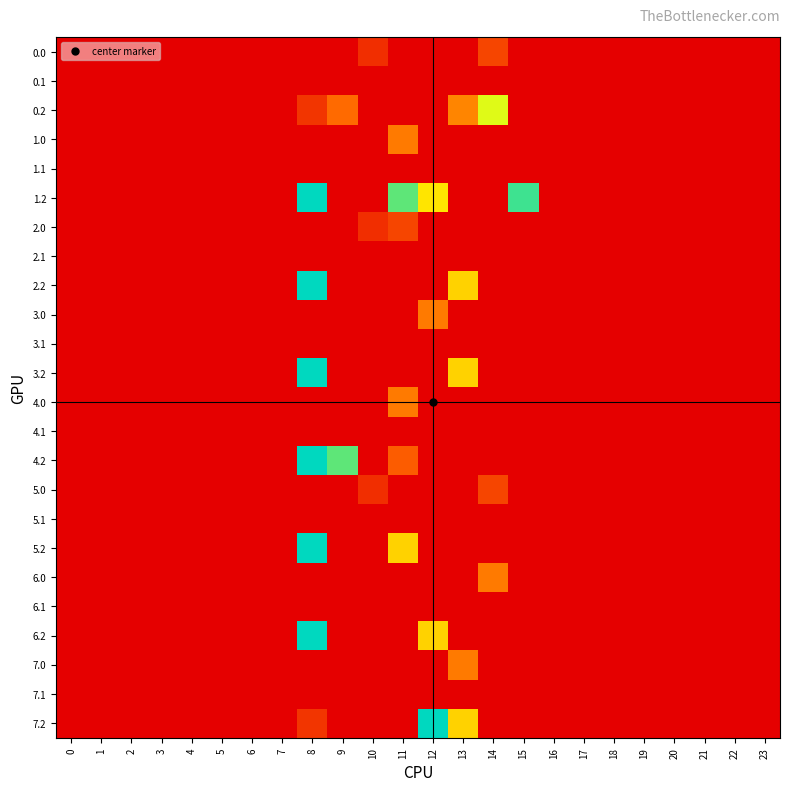

Reading left to right, list all the values displayed in this chart.

0.0: 0=0.0	1=0.0	2=0.0	3=0.0	4=0.0	5=0.0	6=0.0	7=0.0	8=0.0	9=0.0	10=11.0	11=0.0	12=0.0	13=0.0	14=16.7	15=0.0	16=0.0	17=0.0	18=0.0	19=0.0	20=0.0	21=0.0	22=0.0	23=0.0
0.1: 0=0.0	1=0.0	2=0.0	3=0.0	4=0.0	5=0.0	6=0.0	7=0.0	8=0.0	9=0.0	10=0.0	11=0.0	12=0.0	13=0.0	14=0.0	15=0.0	16=0.0	17=0.0	18=0.0	19=0.0	20=0.0	21=0.0	22=0.0	23=0.0
0.2: 0=0.0	1=0.0	2=0.0	3=0.0	4=0.0	5=0.0	6=0.0	7=0.0	8=12.8	9=144.2	10=0.0	11=0.0	12=0.0	13=29.2	14=117.8	15=169.0	16=0.0	17=0.0	18=0.0	19=0.0	20=0.0	21=0.0	22=0.0	23=0.0
1.0: 0=0.0	1=0.0	2=0.0	3=0.0	4=0.0	5=0.0	6=0.0	7=0.0	8=0.0	9=0.0	10=0.0	11=27.6	12=0.0	13=0.0	14=0.0	15=0.0	16=0.0	17=0.0	18=0.0	19=0.0	20=0.0	21=0.0	22=0.0	23=0.0
1.1: 0=0.0	1=0.0	2=0.0	3=0.0	4=0.0	5=0.0	6=0.0	7=0.0	8=0.0	9=0.0	10=0.0	11=0.0	12=0.0	13=0.0	14=0.0	15=0.0	16=0.0	17=0.0	18=0.0	19=0.0	20=0.0	21=0.0	22=0.0	23=0.0
1.2: 0=0.0	1=0.0	2=0.0	3=0.0	4=0.0	5=0.0	6=0.0	7=0.0	8=93.6	9=169.0	10=0.0	11=63.4	12=44.5	13=0.0	14=0.0	15=102.5	16=0.0	17=0.0	18=0.0	19=0.0	20=0.0	21=0.0	22=0.0	23=0.0
2.0: 0=0.0	1=0.0	2=0.0	3=0.0	4=0.0	5=0.0	6=0.0	7=0.0	8=0.0	9=0.0	10=11.0	11=16.7	12=0.0	13=0.0	14=0.0	15=0.0	16=0.0	17=0.0	18=0.0	19=0.0	20=0.0	21=0.0	22=0.0	23=0.0
2.1: 0=0.0	1=0.0	2=0.0	3=0.0	4=0.0	5=0.0	6=0.0	7=0.0	8=0.0	9=0.0	10=0.0	11=0.0	12=0.0	13=0.0	14=0.0	15=0.0	16=0.0	17=0.0	18=0.0	19=0.0	20=0.0	21=0.0	22=0.0	23=0.0
2.2: 0=0.0	1=0.0	2=0.0	3=0.0	4=0.0	5=0.0	6=0.0	7=0.0	8=93.6	9=169.0	10=0.0	11=0.0	12=0.0	13=41.4	14=0.0	15=169.0	16=0.0	17=0.0	18=0.0	19=0.0	20=0.0	21=0.0	22=0.0	23=0.0
3.0: 0=0.0	1=0.0	2=0.0	3=0.0	4=0.0	5=0.0	6=0.0	7=0.0	8=0.0	9=0.0	10=0.0	11=0.0	12=27.6	13=0.0	14=0.0	15=0.0	16=0.0	17=0.0	18=0.0	19=0.0	20=0.0	21=0.0	22=0.0	23=0.0
3.1: 0=0.0	1=0.0	2=0.0	3=0.0	4=0.0	5=0.0	6=0.0	7=0.0	8=0.0	9=0.0	10=0.0	11=0.0	12=0.0	13=0.0	14=0.0	15=0.0	16=0.0	17=0.0	18=0.0	19=0.0	20=0.0	21=0.0	22=0.0	23=0.0
3.2: 0=0.0	1=0.0	2=0.0	3=0.0	4=0.0	5=0.0	6=0.0	7=0.0	8=93.6	9=0.0	10=0.0	11=0.0	12=169.0	13=41.4	14=0.0	15=169.0	16=0.0	17=0.0	18=0.0	19=0.0	20=0.0	21=0.0	22=0.0	23=0.0
4.0: 0=0.0	1=0.0	2=0.0	3=0.0	4=0.0	5=0.0	6=0.0	7=0.0	8=0.0	9=0.0	10=0.0	11=27.6	12=0.0	13=0.0	14=0.0	15=0.0	16=0.0	17=0.0	18=0.0	19=0.0	20=0.0	21=0.0	22=0.0	23=0.0
4.1: 0=0.0	1=0.0	2=0.0	3=0.0	4=0.0	5=0.0	6=0.0	7=0.0	8=0.0	9=0.0	10=0.0	11=0.0	12=0.0	13=0.0	14=0.0	15=0.0	16=0.0	17=0.0	18=0.0	19=0.0	20=0.0	21=0.0	22=0.0	23=0.0
4.2: 0=0.0	1=0.0	2=0.0	3=0.0	4=0.0	5=0.0	6=0.0	7=0.0	8=93.6	9=63.4	10=0.0	11=147.0	12=0.0	13=169.0	14=0.0	15=0.0	16=0.0	17=0.0	18=0.0	19=0.0	20=0.0	21=0.0	22=0.0	23=0.0
5.0: 0=0.0	1=0.0	2=0.0	3=0.0	4=0.0	5=0.0	6=0.0	7=0.0	8=0.0	9=0.0	10=11.0	11=0.0	12=0.0	13=0.0	14=16.7	15=0.0	16=0.0	17=0.0	18=0.0	19=0.0	20=0.0	21=0.0	22=0.0	23=0.0
5.1: 0=0.0	1=0.0	2=0.0	3=0.0	4=0.0	5=0.0	6=0.0	7=0.0	8=0.0	9=0.0	10=0.0	11=0.0	12=0.0	13=0.0	14=0.0	15=0.0	16=0.0	17=0.0	18=0.0	19=0.0	20=0.0	21=0.0	22=0.0	23=0.0
5.2: 0=0.0	1=0.0	2=0.0	3=0.0	4=0.0	5=0.0	6=0.0	7=0.0	8=93.6	9=0.0	10=0.0	11=41.4	12=169.0	13=0.0	14=0.0	15=169.0	16=0.0	17=0.0	18=0.0	19=0.0	20=0.0	21=0.0	22=0.0	23=0.0
6.0: 0=0.0	1=0.0	2=0.0	3=0.0	4=0.0	5=0.0	6=0.0	7=0.0	8=0.0	9=0.0	10=0.0	11=0.0	12=0.0	13=0.0	14=27.6	15=0.0	16=0.0	17=0.0	18=0.0	19=0.0	20=0.0	21=0.0	22=0.0	23=0.0
6.1: 0=0.0	1=0.0	2=0.0	3=0.0	4=0.0	5=0.0	6=0.0	7=0.0	8=0.0	9=0.0	10=0.0	11=0.0	12=0.0	13=0.0	14=0.0	15=0.0	16=0.0	17=0.0	18=0.0	19=0.0	20=0.0	21=0.0	22=0.0	23=0.0
6.2: 0=0.0	1=0.0	2=0.0	3=0.0	4=0.0	5=0.0	6=0.0	7=0.0	8=93.6	9=0.0	10=169.0	11=169.0	12=41.4	13=0.0	14=0.0	15=0.0	16=0.0	17=0.0	18=0.0	19=0.0	20=0.0	21=0.0	22=0.0	23=0.0
7.0: 0=0.0	1=0.0	2=0.0	3=0.0	4=0.0	5=0.0	6=0.0	7=0.0	8=0.0	9=0.0	10=0.0	11=0.0	12=0.0	13=27.6	14=0.0	15=0.0	16=0.0	17=0.0	18=0.0	19=0.0	20=0.0	21=0.0	22=0.0	23=0.0
7.1: 0=0.0	1=0.0	2=0.0	3=0.0	4=0.0	5=0.0	6=0.0	7=0.0	8=0.0	9=0.0	10=0.0	11=0.0	12=0.0	13=0.0	14=0.0	15=0.0	16=0.0	17=0.0	18=0.0	19=0.0	20=0.0	21=0.0	22=0.0	23=0.0
7.2: 0=0.0	1=0.0	2=0.0	3=0.0	4=0.0	5=0.0	6=0.0	7=0.0	8=12.8	9=0.0	10=169.0	11=0.0	12=80.8	13=41.4	14=0.0	15=169.0	16=0.0	17=0.0	18=0.0	19=0.0	20=0.0	21=0.0	22=0.0	23=0.0